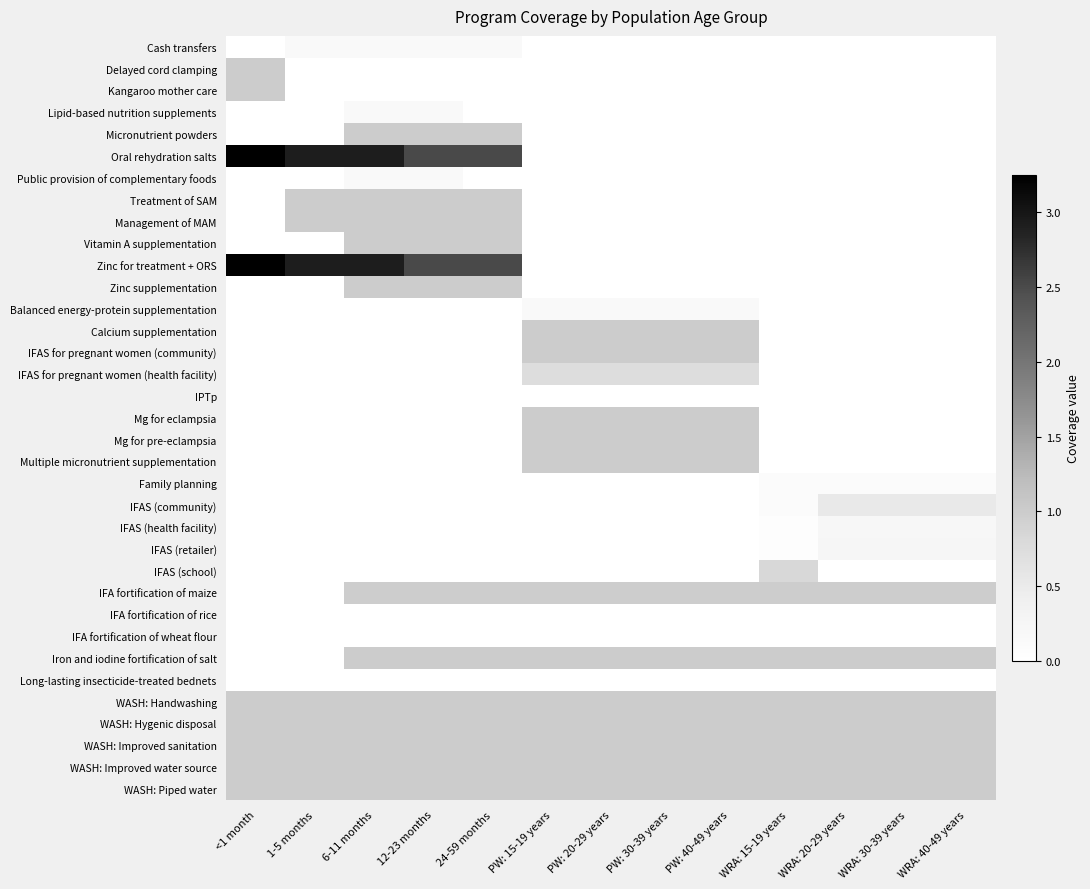

At how many categories does at least one series exceed 1?

5